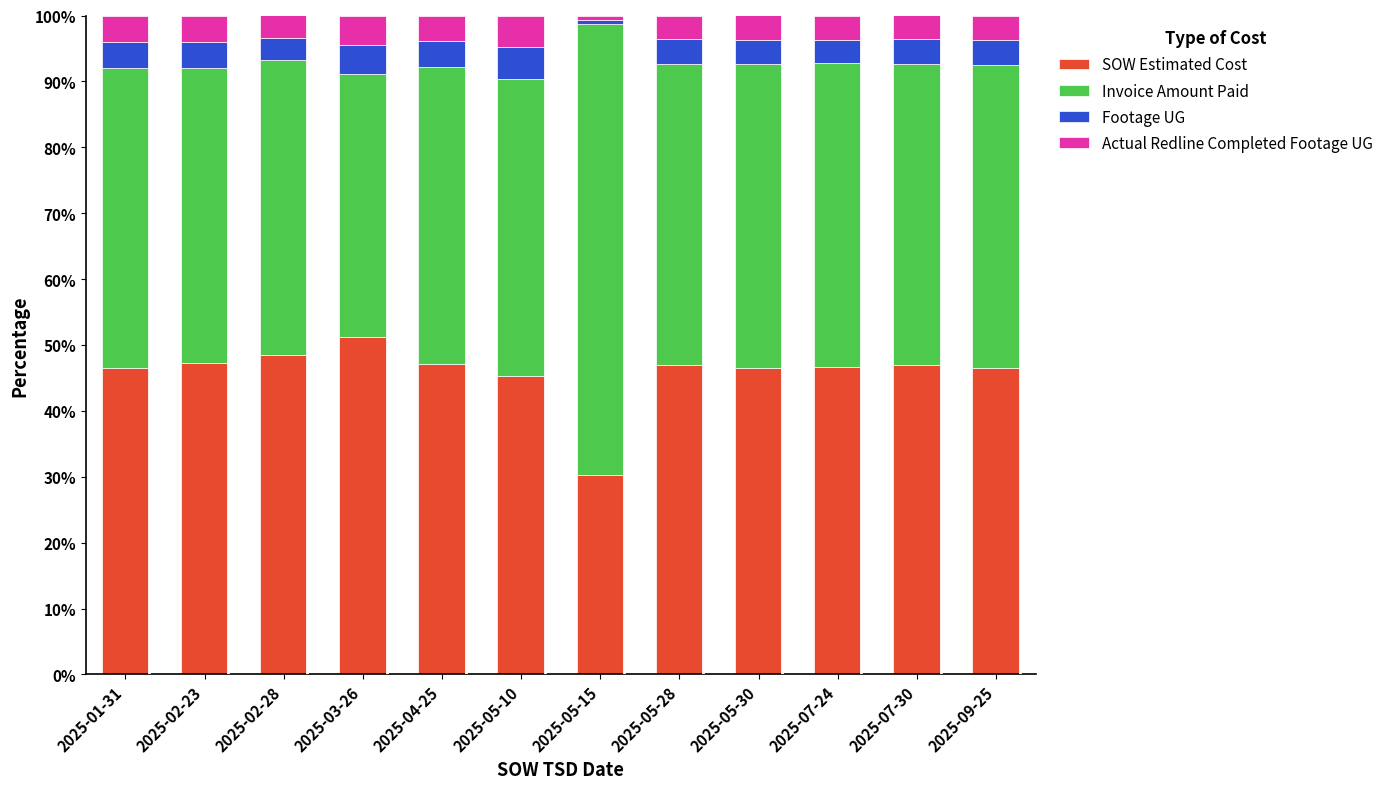

What is the sum of the SOW Estimated Cost values at 2025-09-25 and 2025-07-24?

93.3